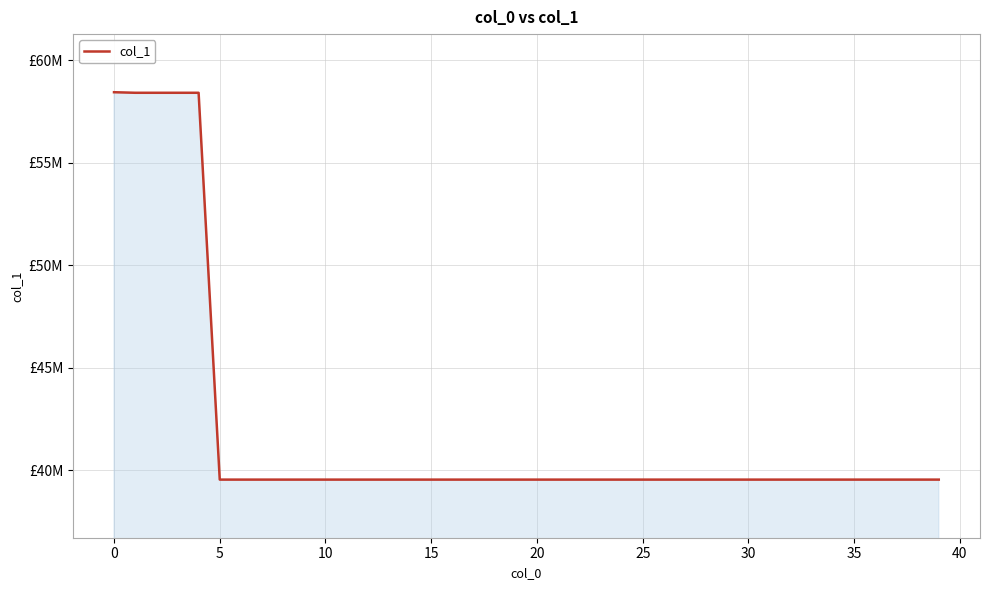

What is the difference between the second highest and minimum values?

18851933.5